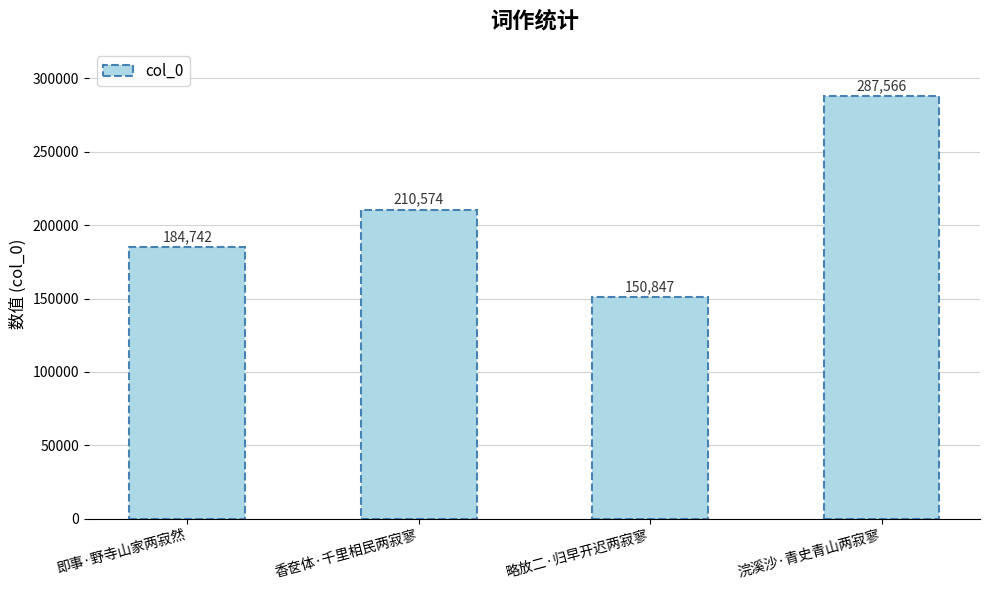

What is the ratio of the value at 略放二·归早开迟两寂寥 to the value at 即事·野寺山家两寂然?

0.8